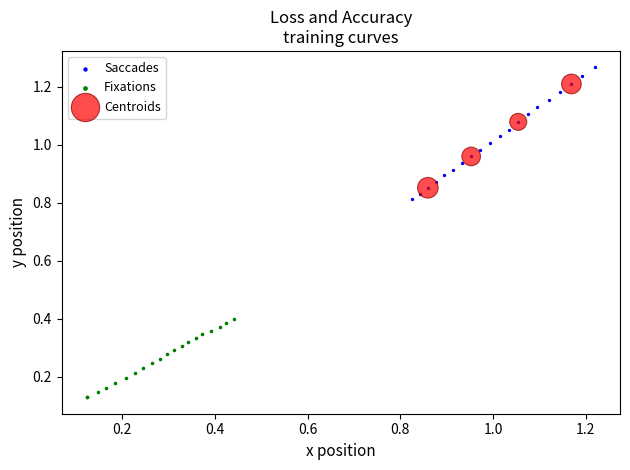

What are all the series names shown in the legend?

Saccades, Fixations, Centroids